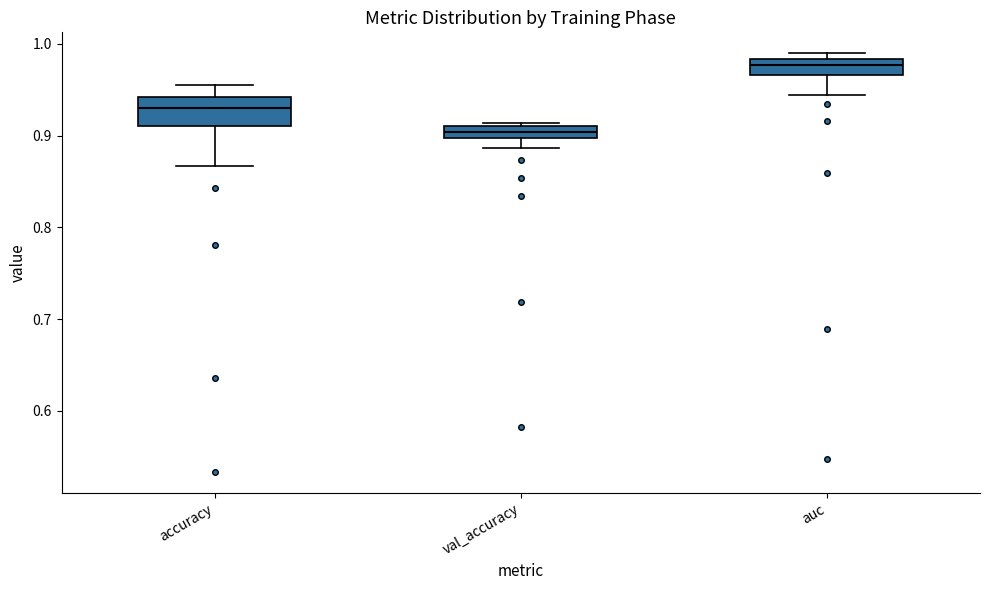

Which box has the highest median line?

auc